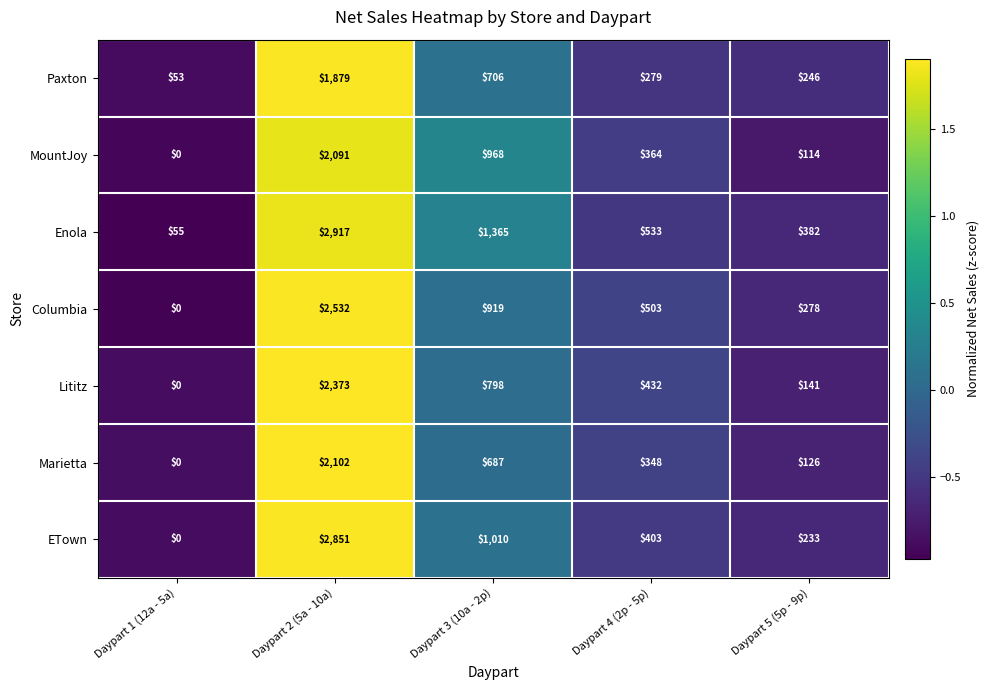

The value of Columbia at Daypart 3 (10a - 2p) is 919. True or false?

True